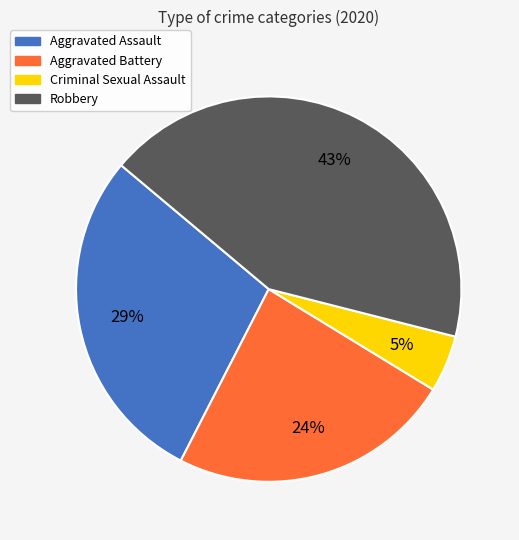

How many slices are in this pie chart?

4